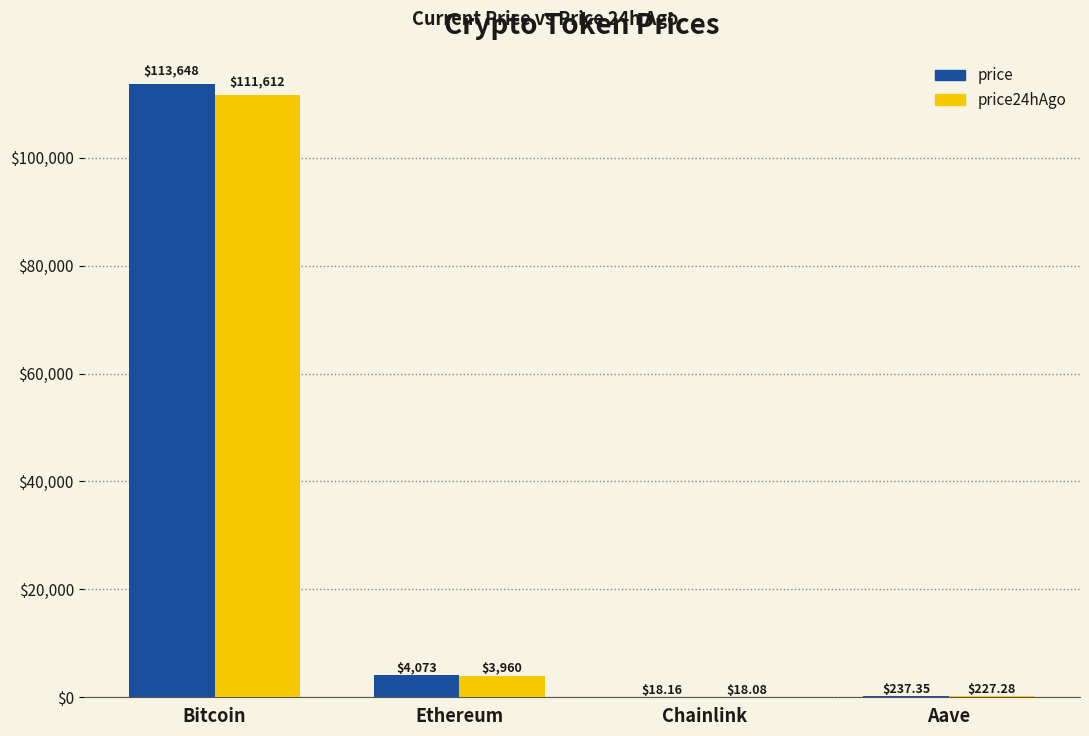

What is the maximum value for price?

113648.0